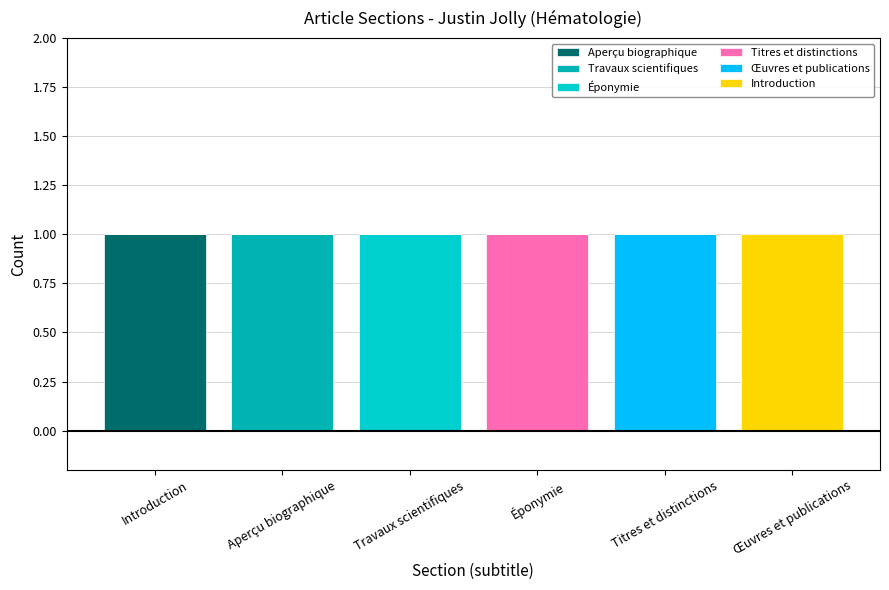

At Aperçu biographique, list the series in order from largest to smallest.

Travaux scientifiques, Aperçu biographique, Éponymie, Titres et distinctions, Œuvres et publications, Introduction